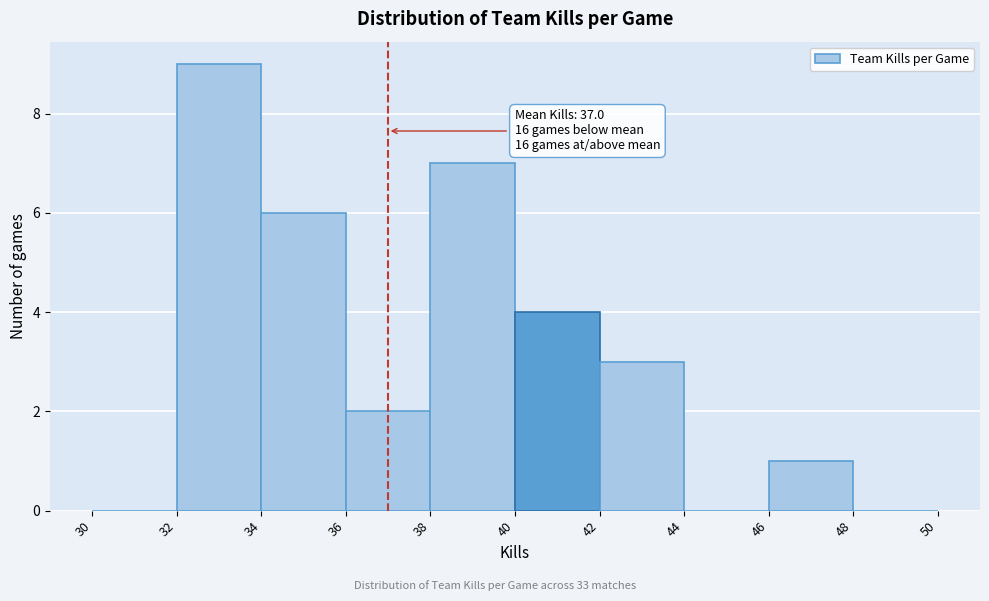

Which range on the x-axis has the tallest bar?

32 to 34